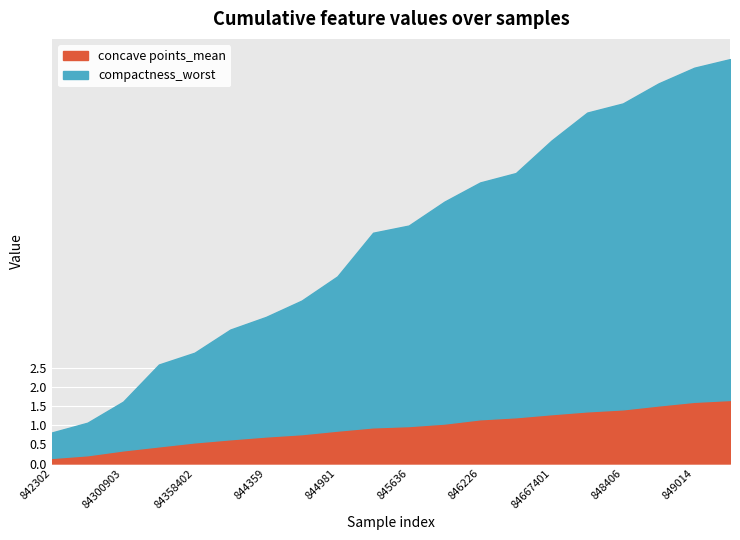

True or false: concave points_mean has a value of 0.7 at 844359.

True